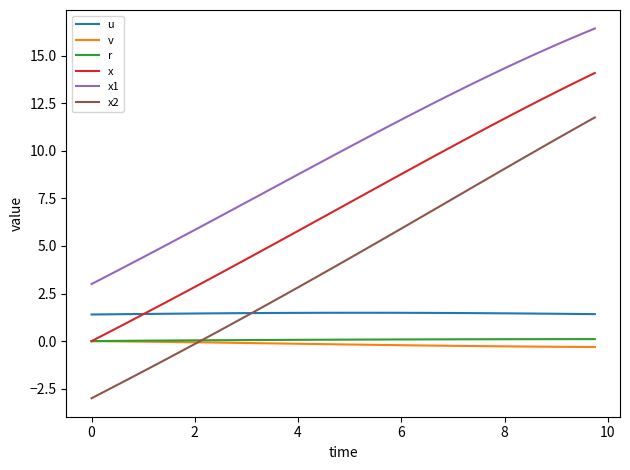

Which series has the widest spread of values?

x2